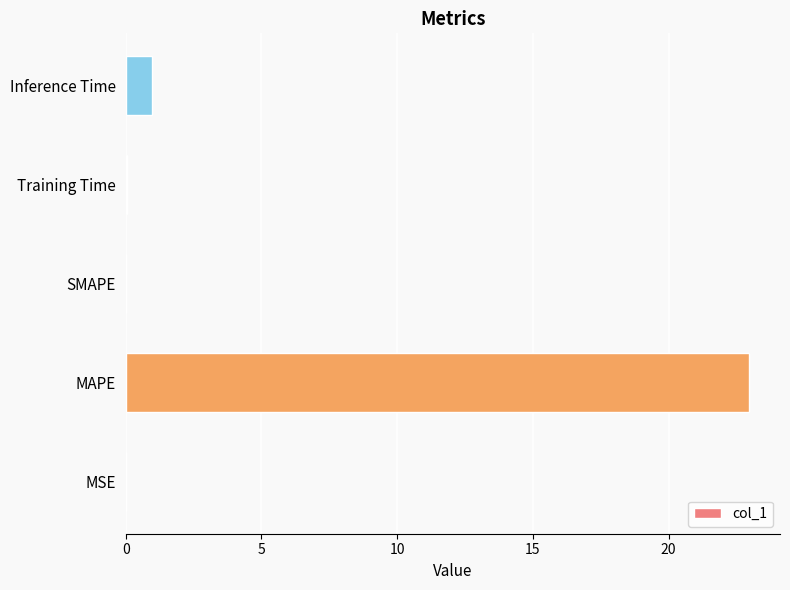

True or false: the data shows 1.0 at Inference Time.

True